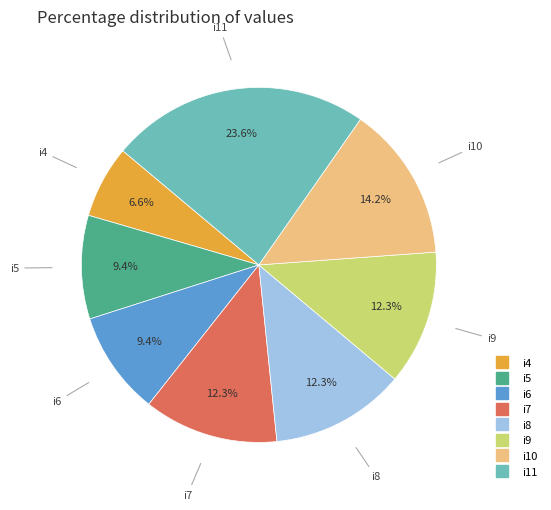

To the nearest percent, what percentage of the pie is i5?

9%